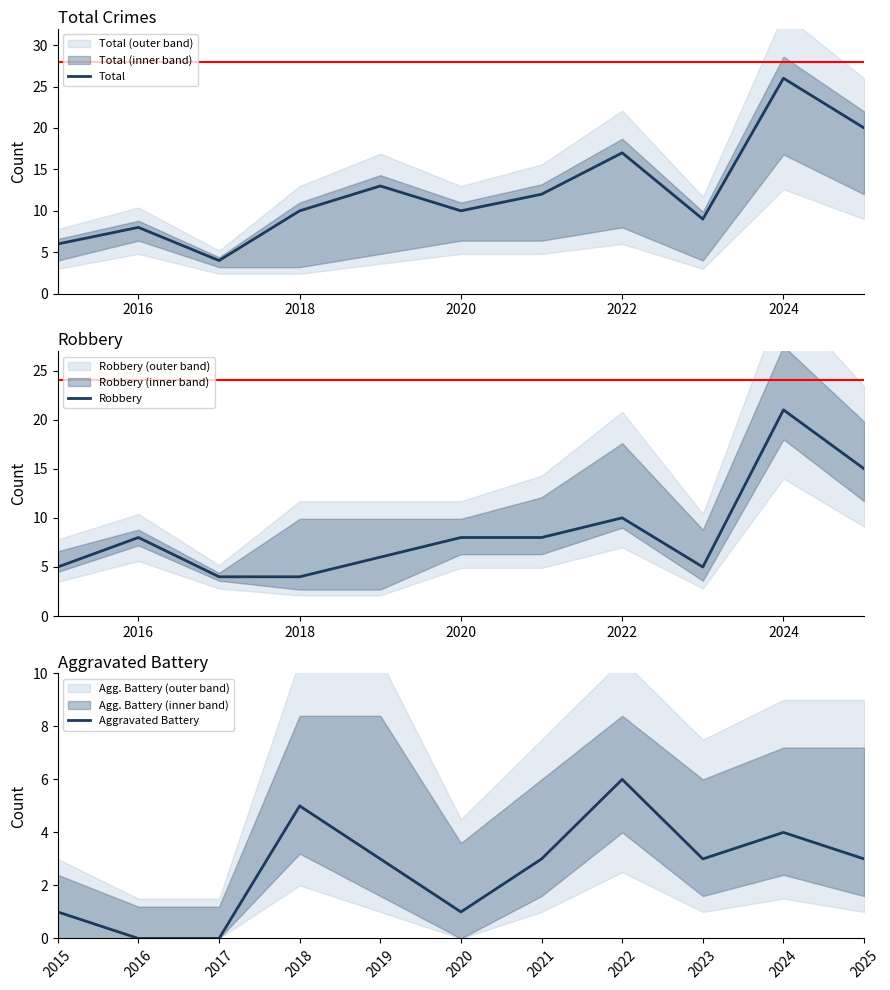

Which series has the largest total across all categories?

Total